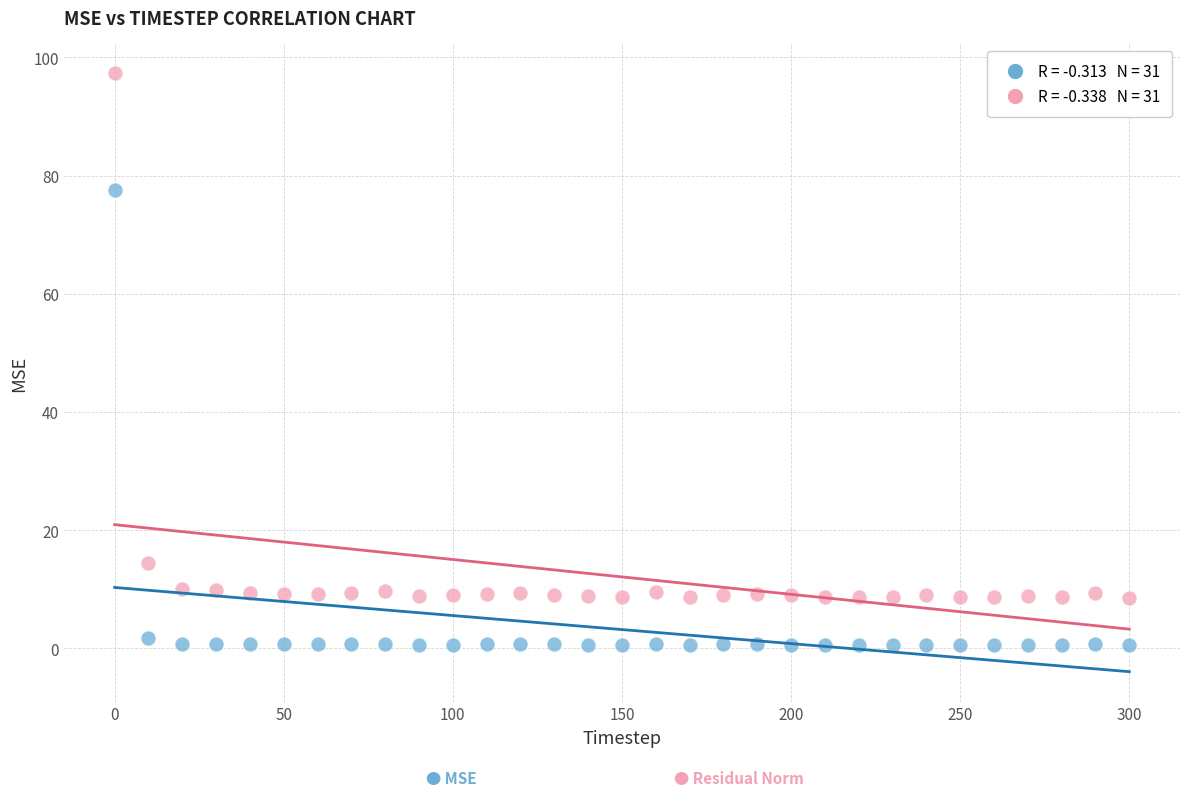

Across all series, what Y value is closest to 48?

77.6